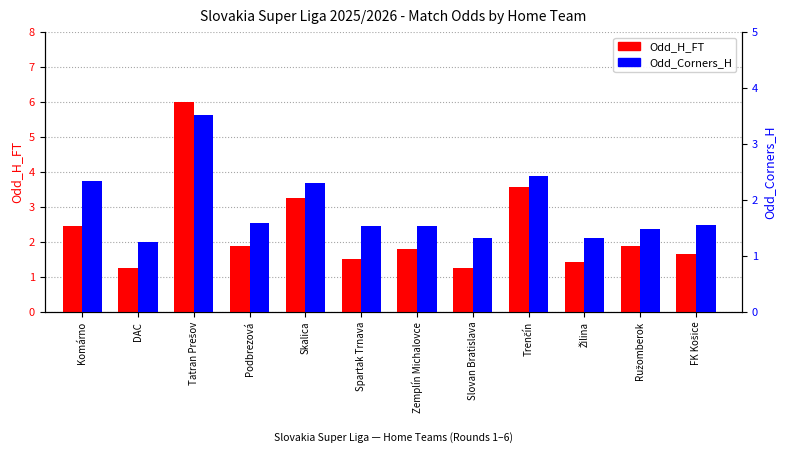

Which series has the largest total across all categories?

Odd_H_FT